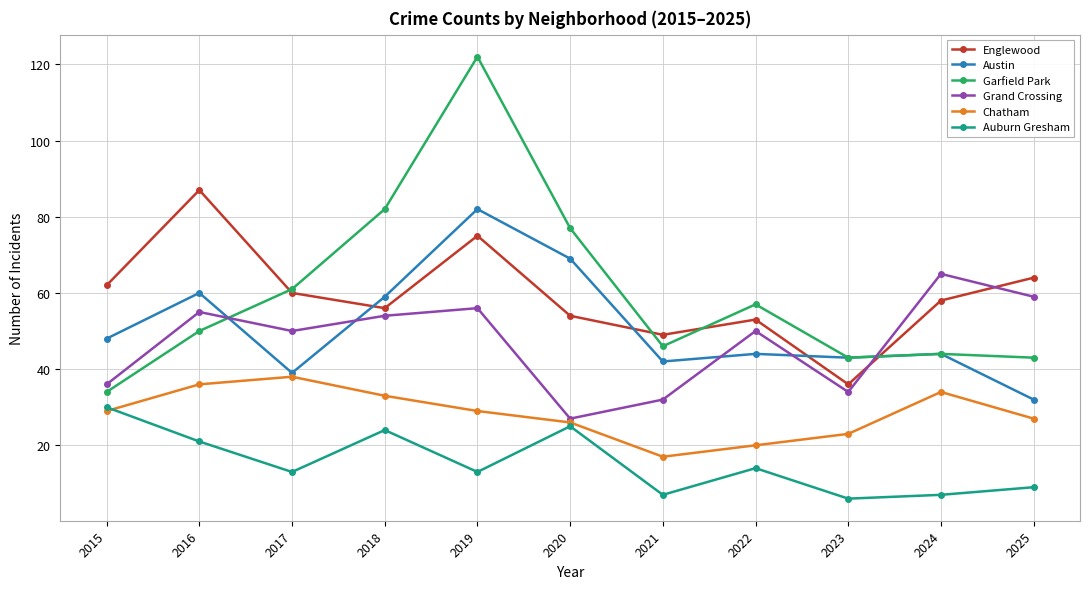

True or false: Englewood has a value of 56 at 2018.

True